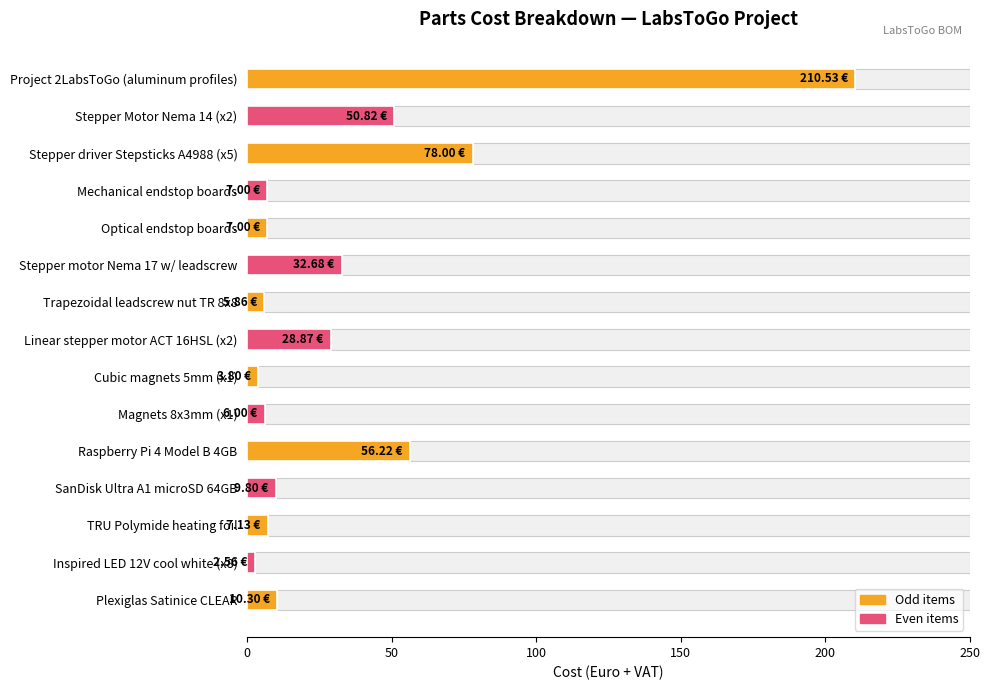

What is the minimum value shown in the chart?

2.6